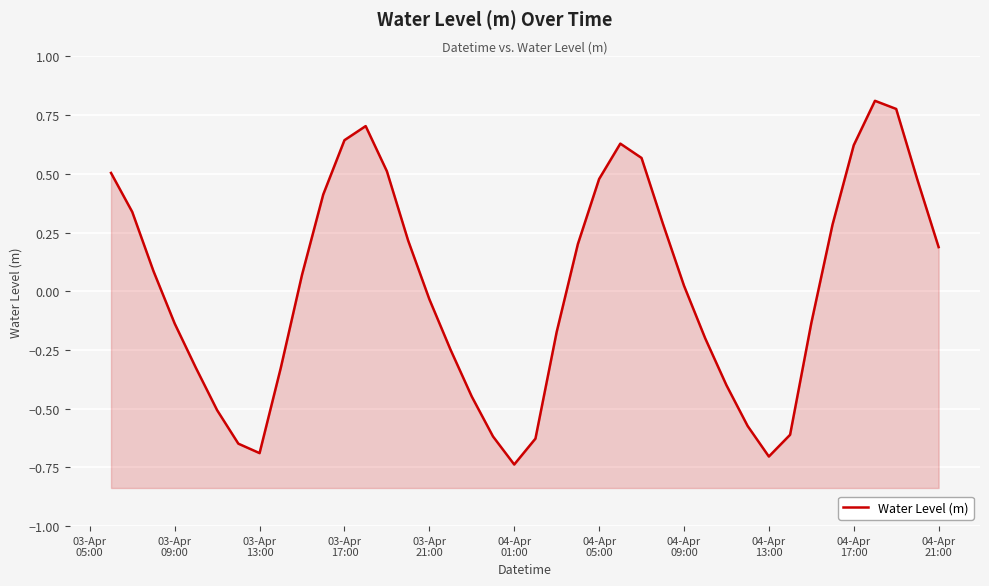

Where is the data nearest to the value 0?

04-Apr 09:00